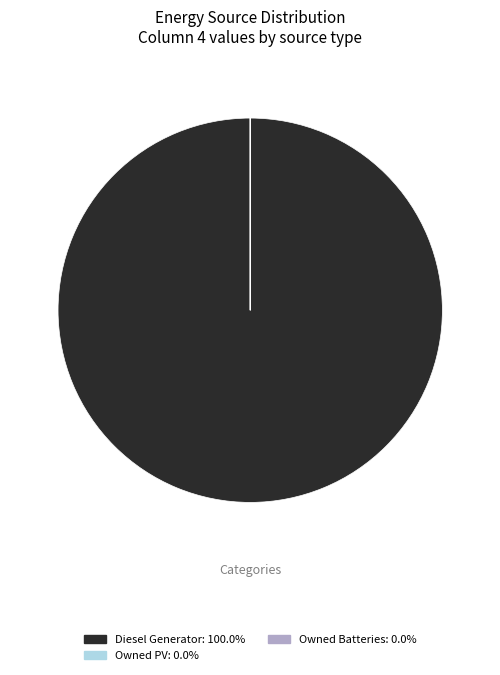

Does Diesel Generator represent more than half of the total?

Yes